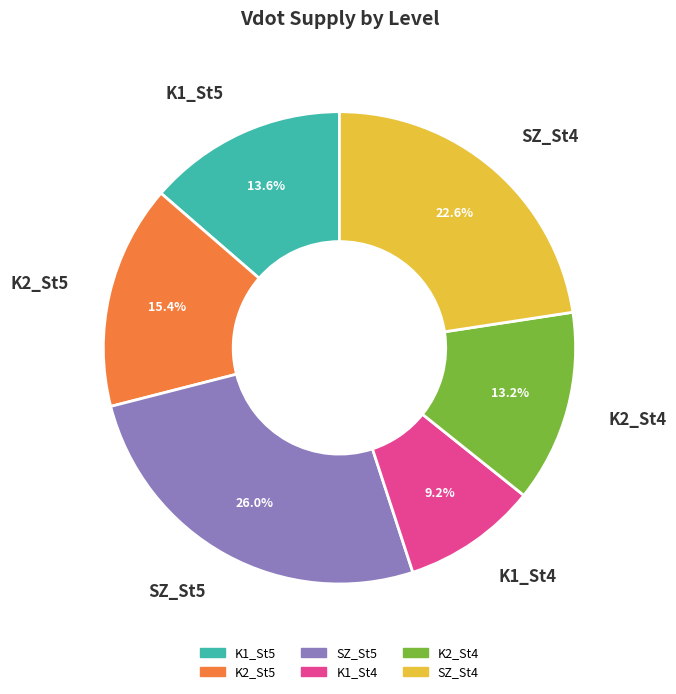

To the nearest percent, what percentage of the pie is K1_St5?

14%